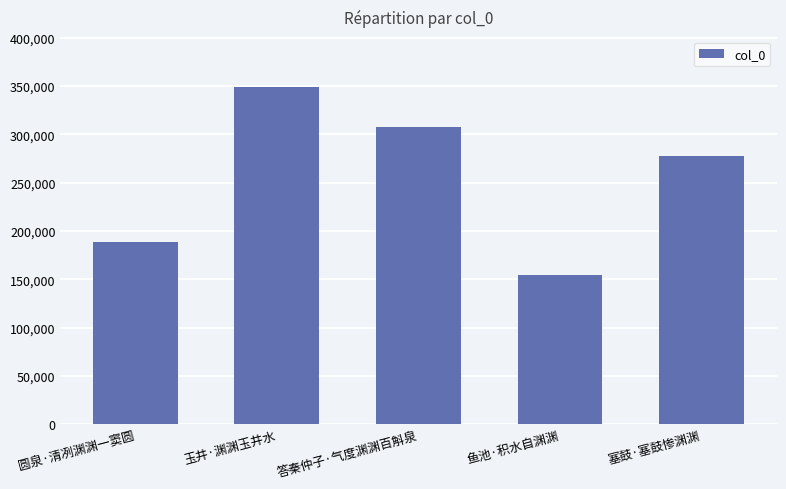

What is the change in value from 答秦仲子·气度渊渊百斛泉 to 鱼池·积水自渊渊?

-152923